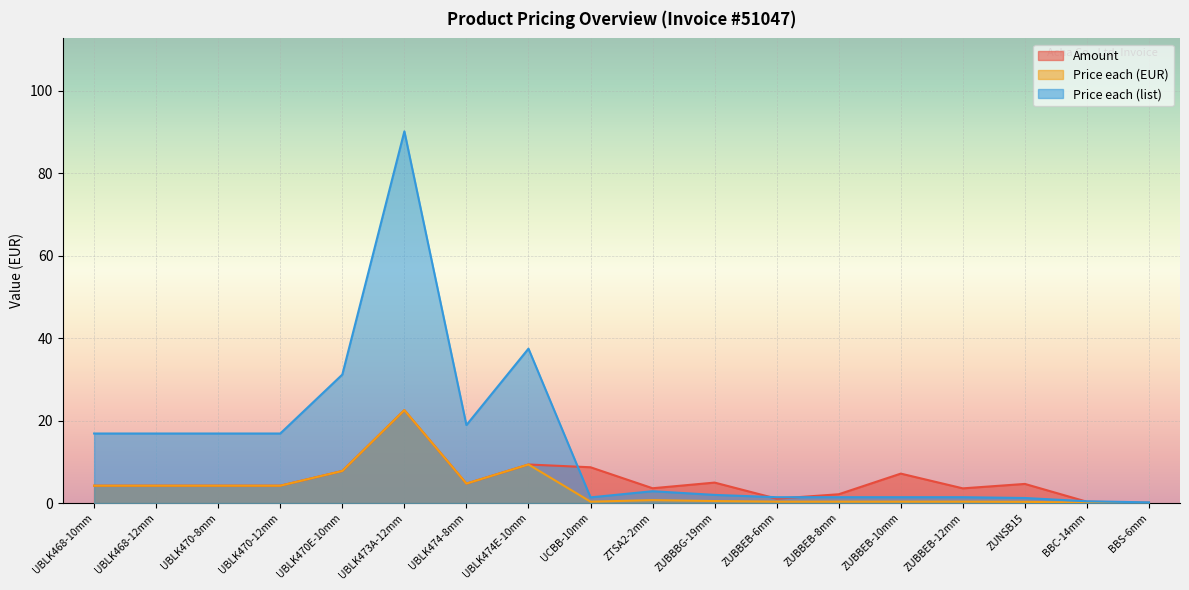

Rank the series by their maximum value, from highest to lowest.

Price each (list), Amount, Price each (EUR)